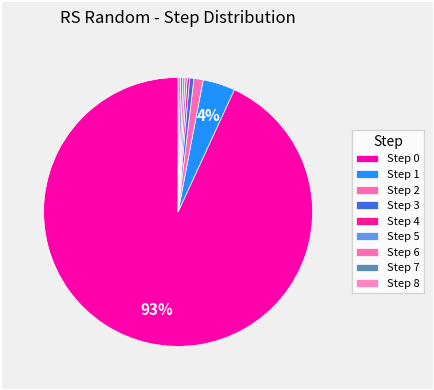

Which slice represents more than half of the pie?

Step 0